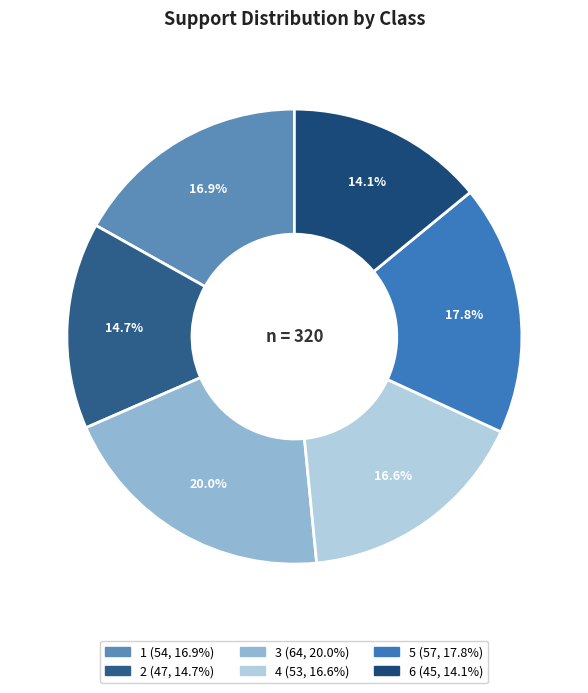

Which slice is the largest?

3